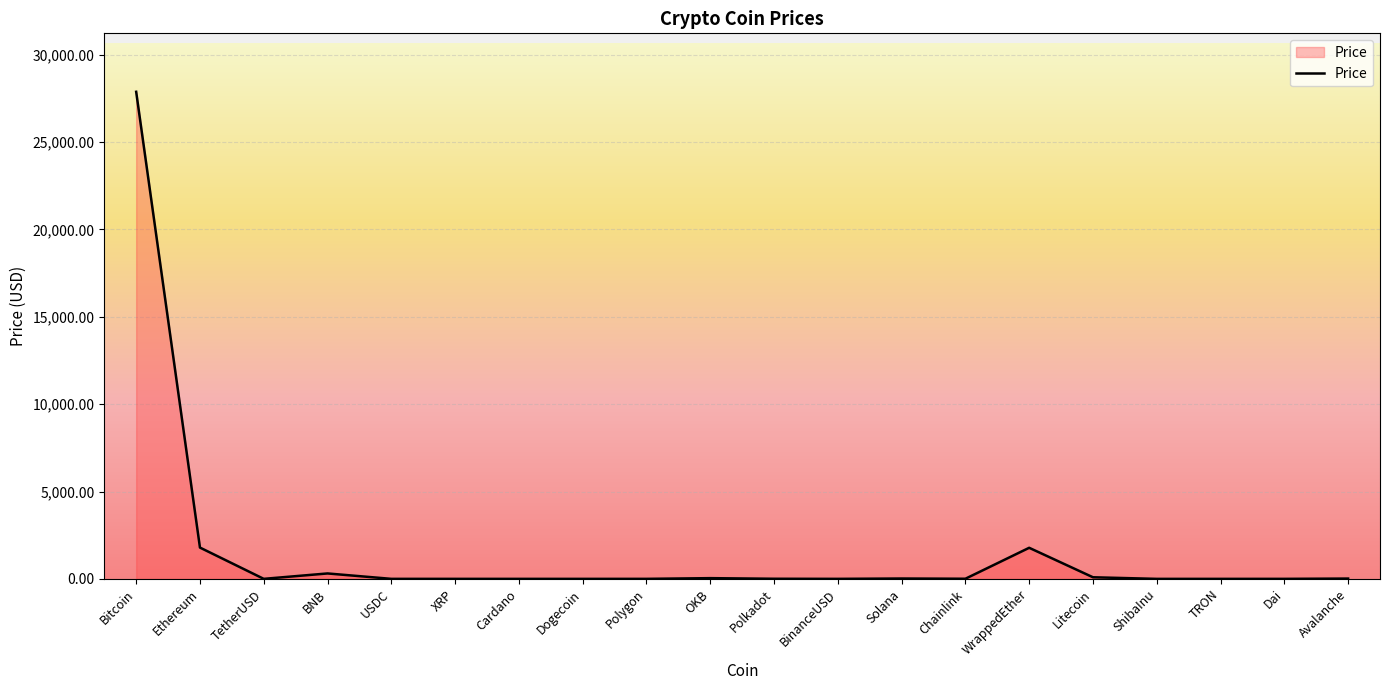

Between TetherUSD and Ethereum, which is larger?

Ethereum